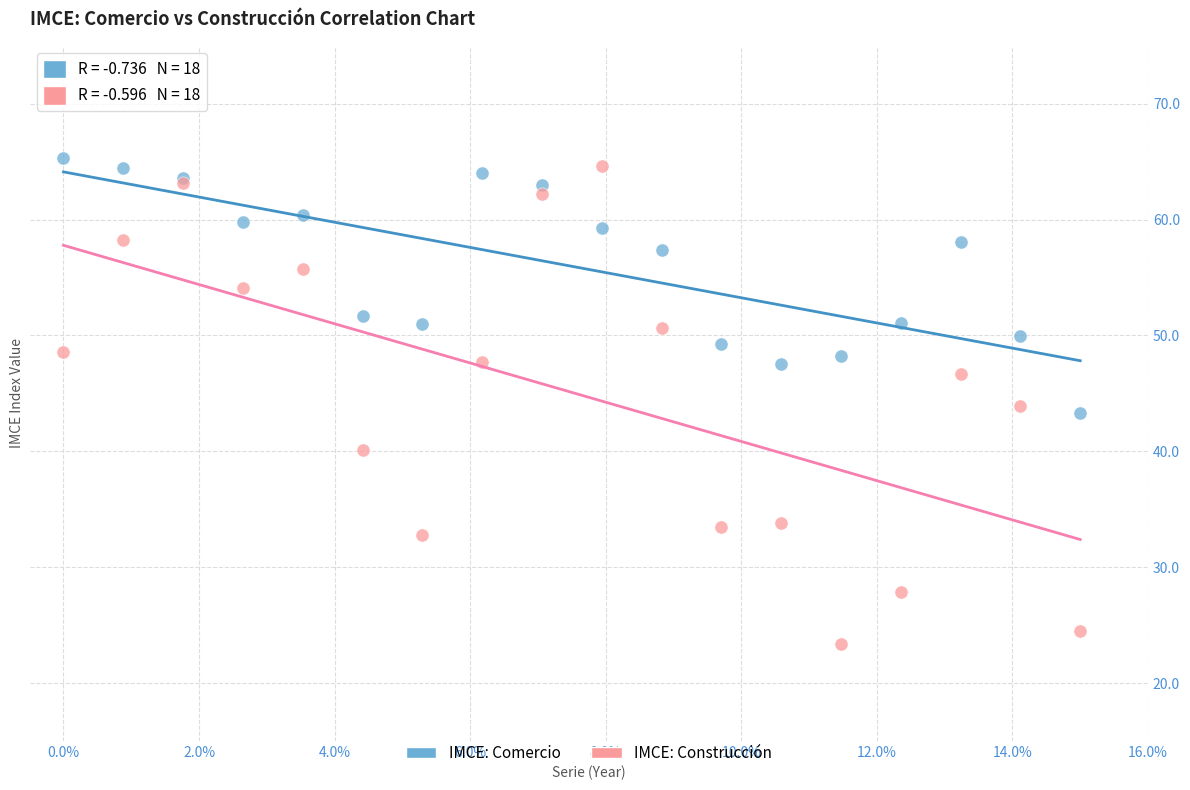

Which series contains the lowest Y value?

IMCE: Construcción